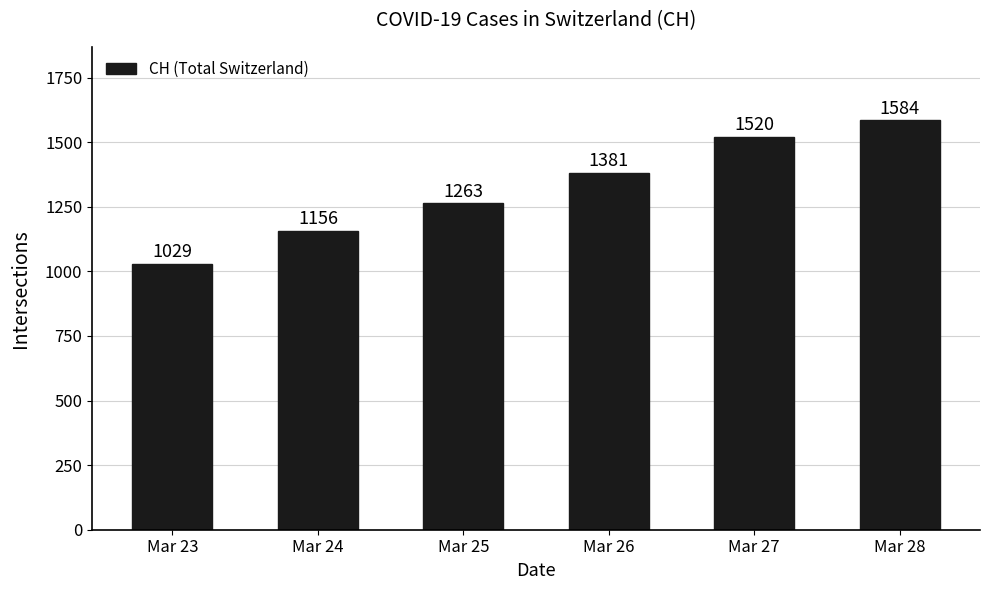

Is it true that the value at Mar 27 is 494?

False